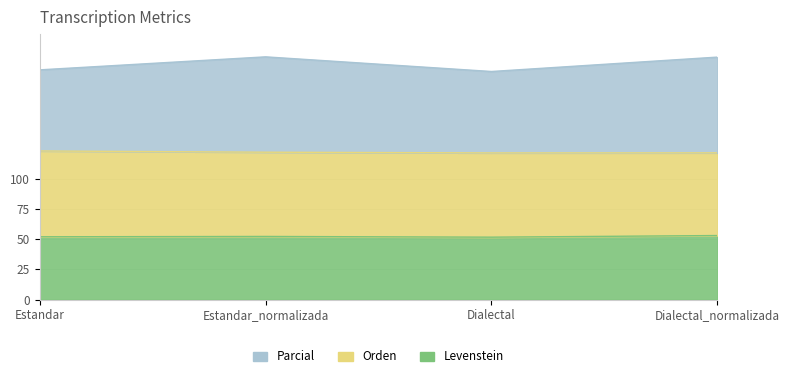

Where is the first local maximum for Parcial?

Estandar_normalizada